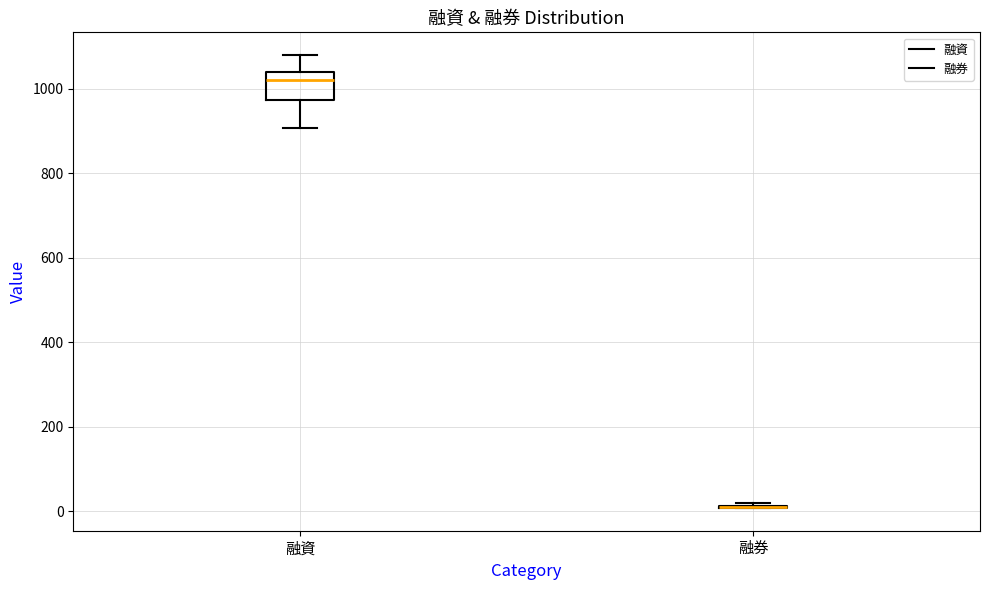

Reading left to right, transcribe this box plot: for each box, give where its median line is, the range the box spans, and where its two whiskers end, as read against the y-axis. The values are not printed on the chart, so give them approximately, as read against the axis.

融資: median 1020, box 980 to 1040, whiskers 900 to 1080
融券: box collapsed to a line at 20, whiskers 0 to 20